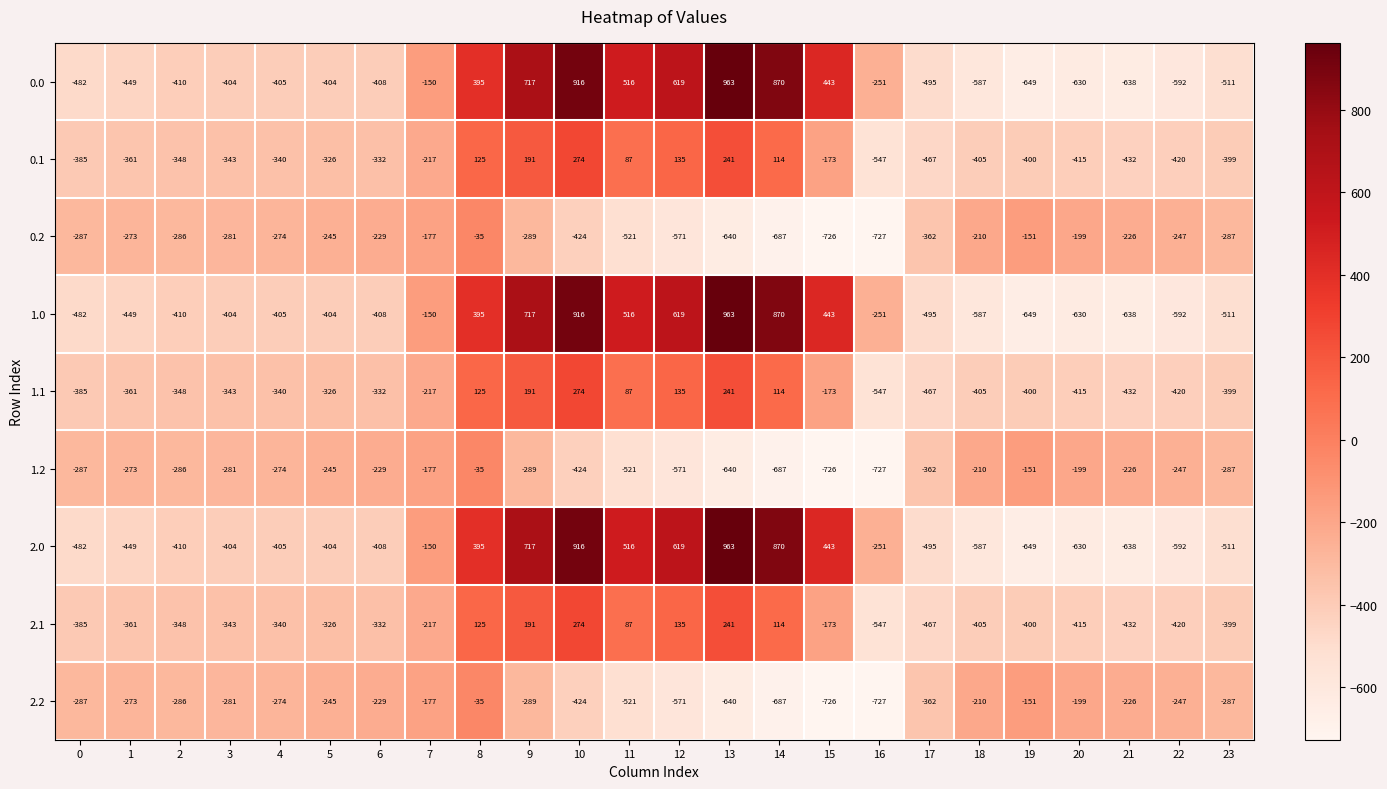

Is it true that 0.0 equals 1478 at 14?

False